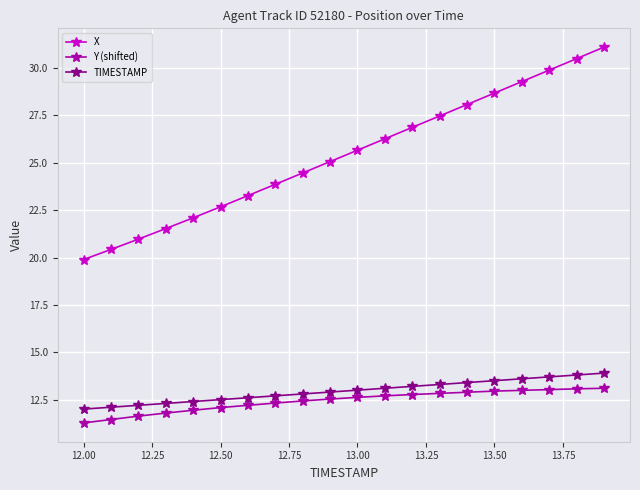

Count the number of categories in the chart.

20